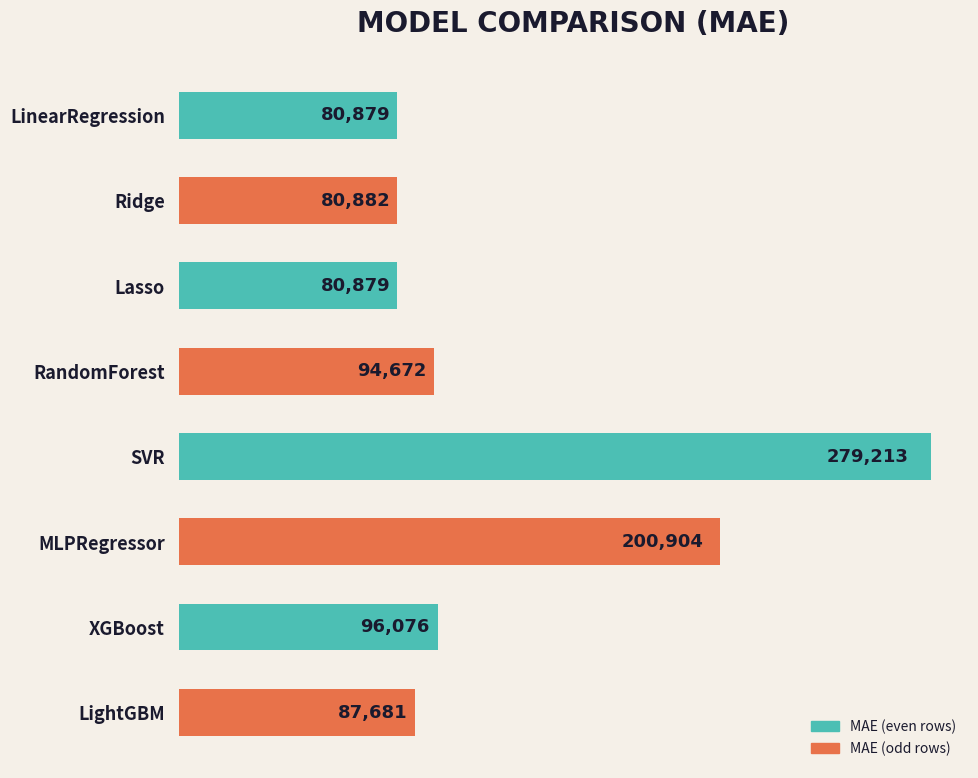

What is the maximum value shown in the chart?

279212.7